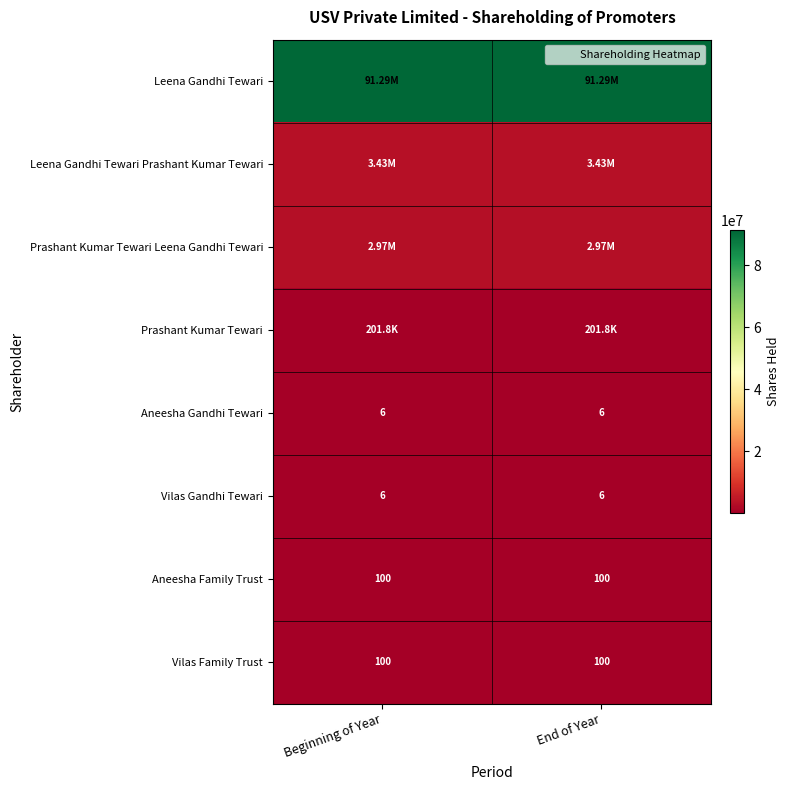

What is the maximum value shown in the chart?

91287412